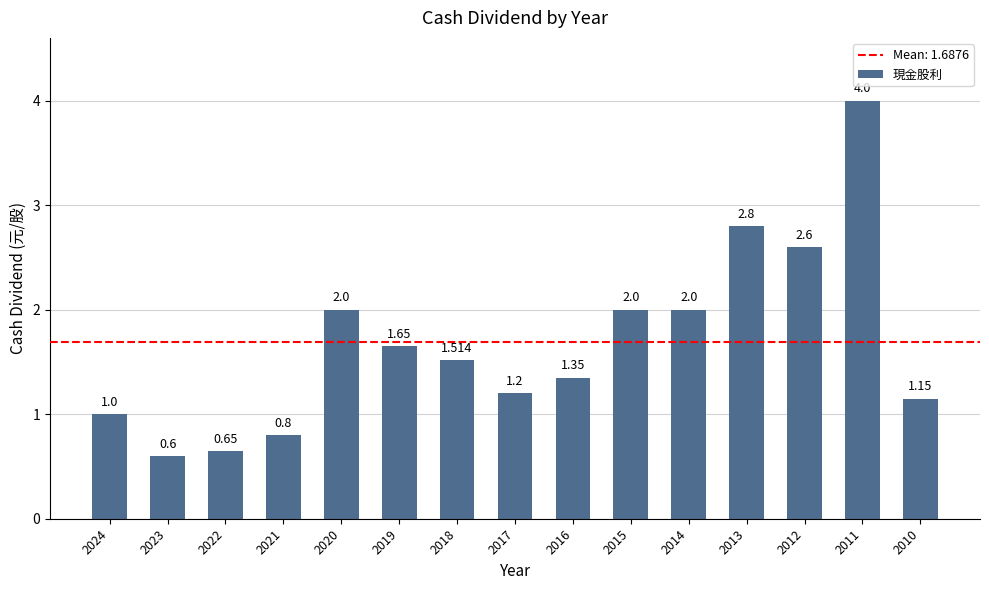

What is the minimum value shown in the chart?

0.6